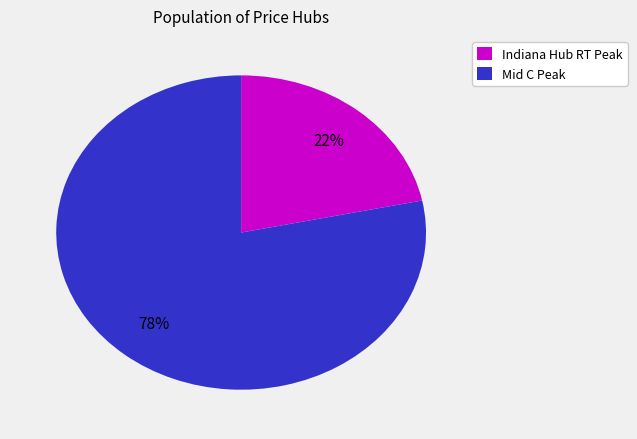

To the nearest percent, what is the combined percentage of Mid C Peak and Indiana Hub RT Peak?

100%